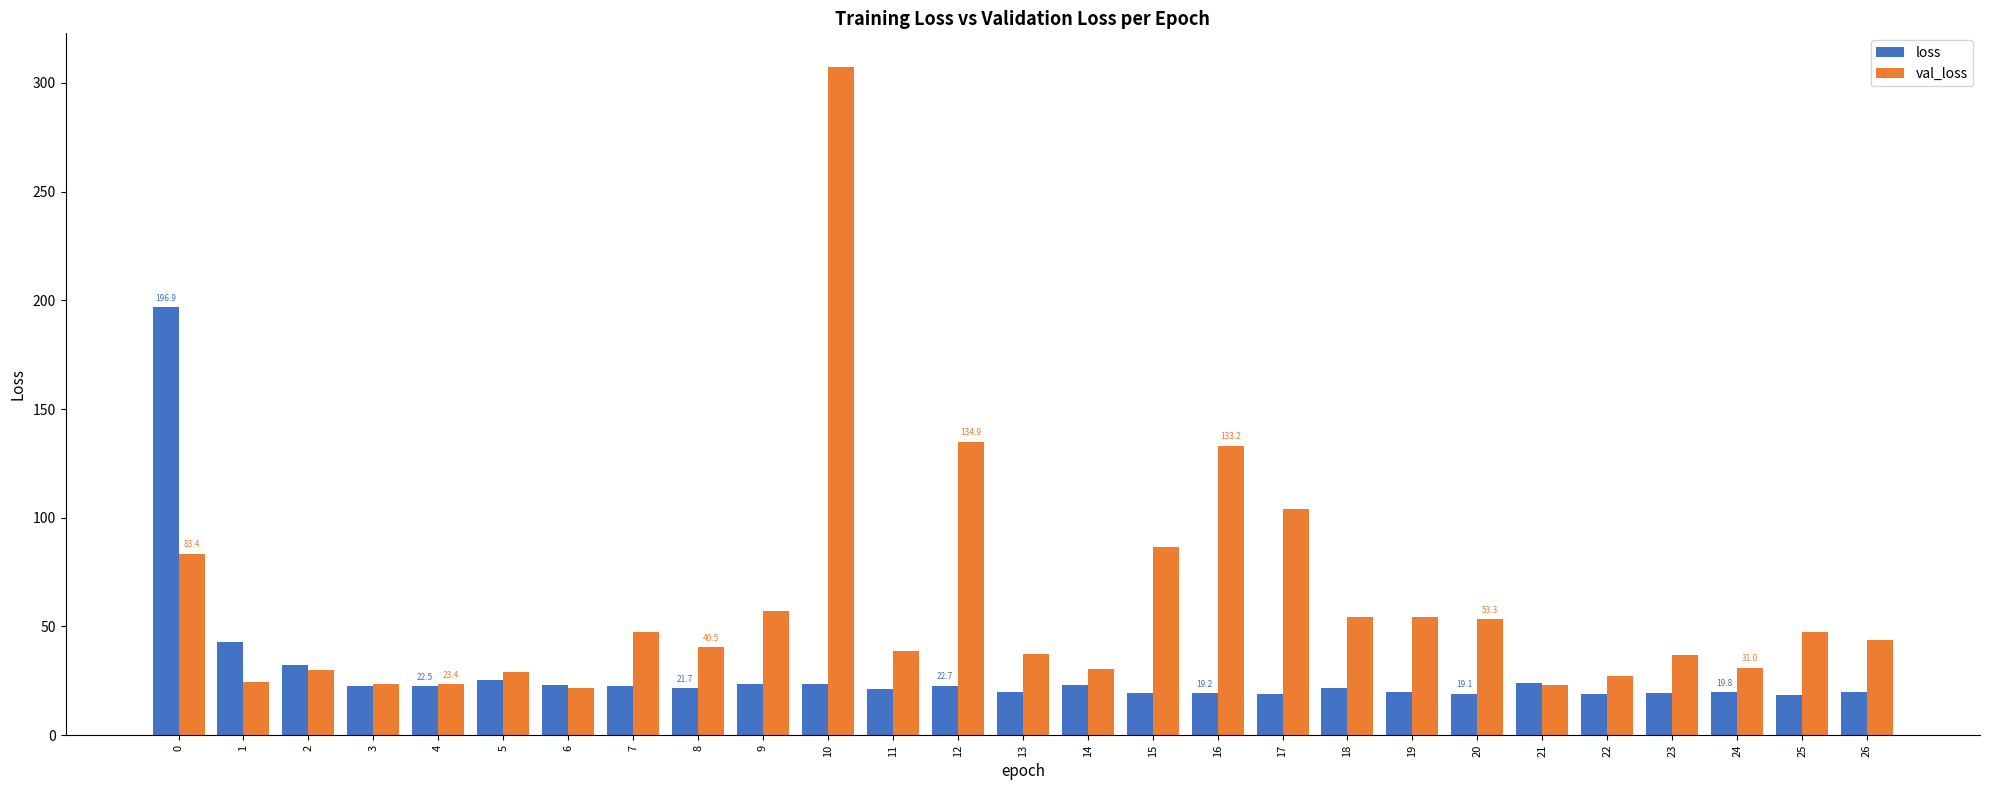

Which series has the largest range (max minus min)?

val_loss